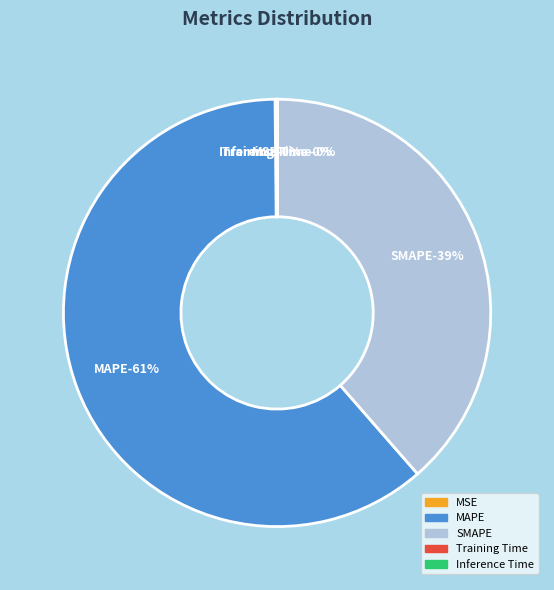

Which slice represents more than half of the pie?

MAPE